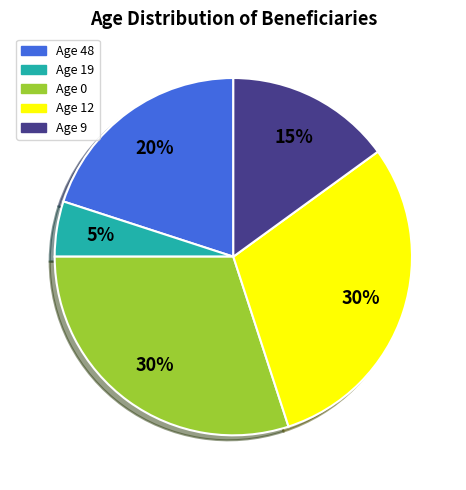

The Age 9 slice represents 30% of the pie. True or false?

False